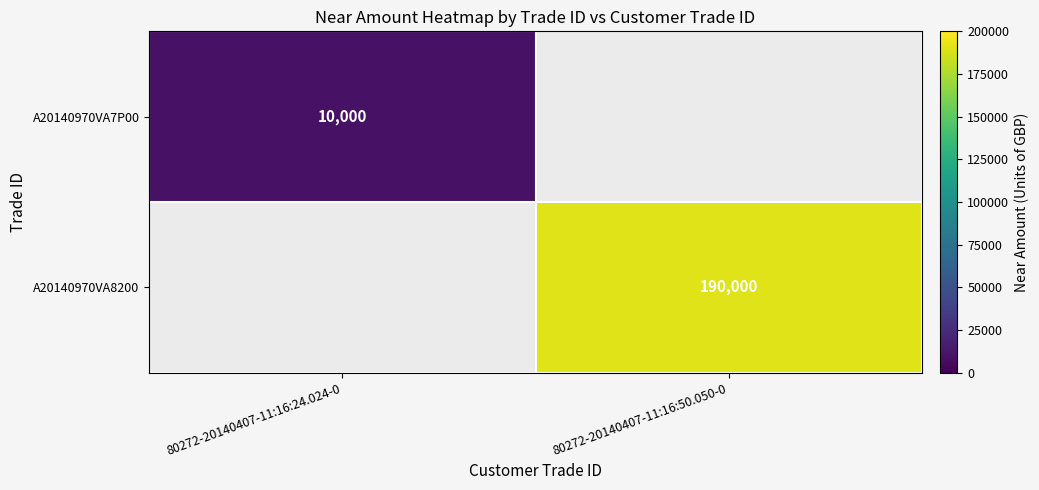

Is it true that A20140970VA7P00 equals 17191 at 80272-20140407-11:16:24.024-0?

False